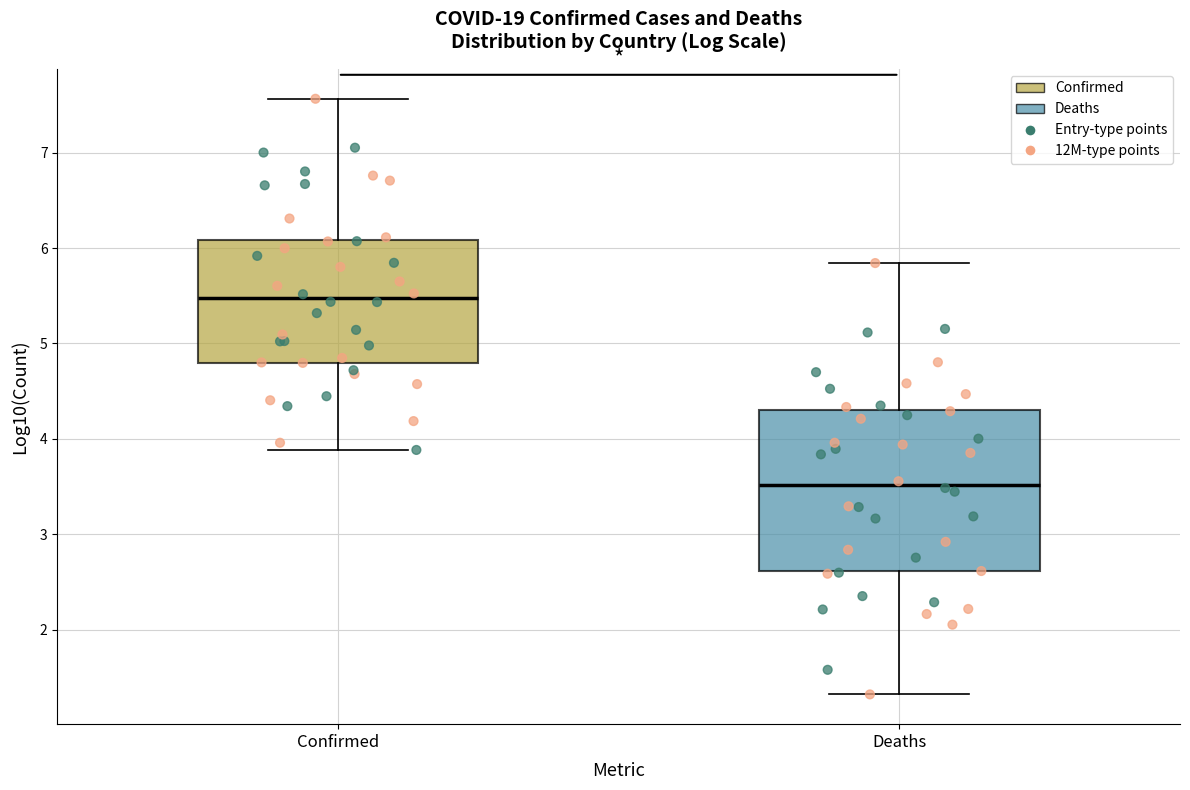

Which box is the tallest, from its lower edge to its upper edge?

Deaths